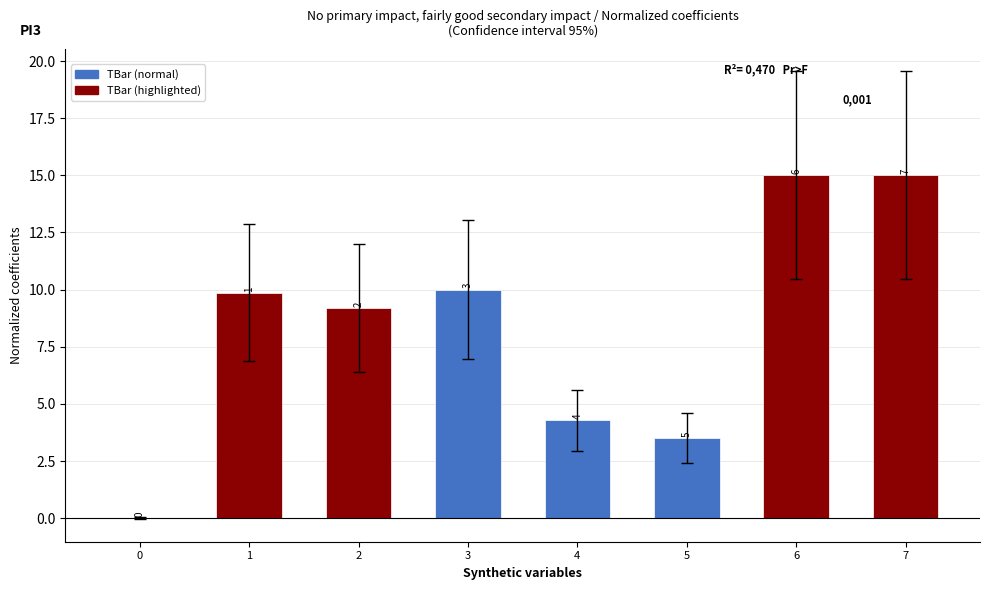

The value at 2 is 6.0. True or false?

False